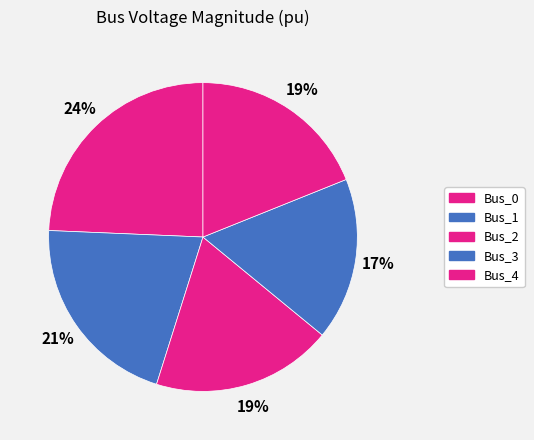

How many slices are in this pie chart?

5